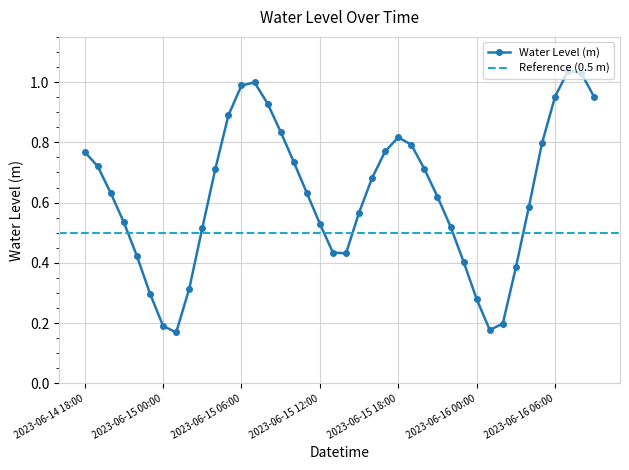

List the labels in order of value, smallest first.

2023-06-15 01:00, 2023-06-16 01:00, 2023-06-15 00:00, 2023-06-16 02:00, 2023-06-16 00:00, 2023-06-14 23:00, 2023-06-15 02:00, 2023-06-16 03:00, 2023-06-15 23:00, 2023-06-14 22:00, 2023-06-15 14:00, 2023-06-15 13:00, 2023-06-15 03:00, 2023-06-15 22:00, 2023-06-15 12:00, 2023-06-14 21:00, 2023-06-15 15:00, 2023-06-16 04:00, 2023-06-15 21:00, 2023-06-14 20:00, 2023-06-15 11:00, 2023-06-15 16:00, 2023-06-15 20:00, 2023-06-15 04:00, 2023-06-14 19:00, 2023-06-15 10:00, 2023-06-14 18:00, 2023-06-15 17:00, 2023-06-15 19:00, 2023-06-16 05:00, 2023-06-15 18:00, 2023-06-15 09:00, 2023-06-15 05:00, 2023-06-15 08:00, 2023-06-16 09:00, 2023-06-16 06:00, 2023-06-15 06:00, 2023-06-15 07:00, 2023-06-16 08:00, 2023-06-16 07:00